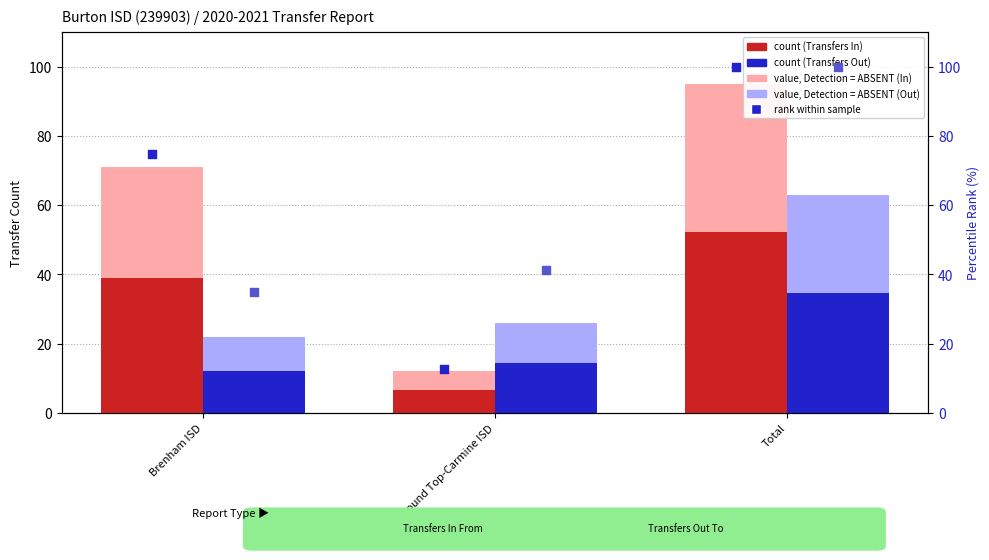

What is the total value across all series at Round Top-Carmine ISD?

112.8